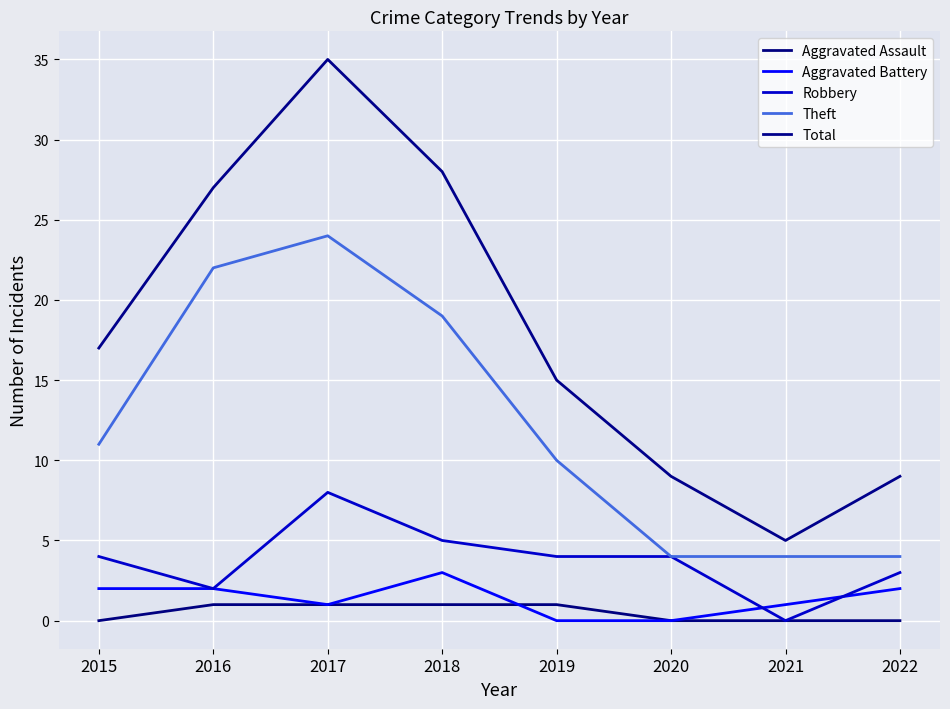

True or false: Total and Aggravated Assault cross at least once.

False